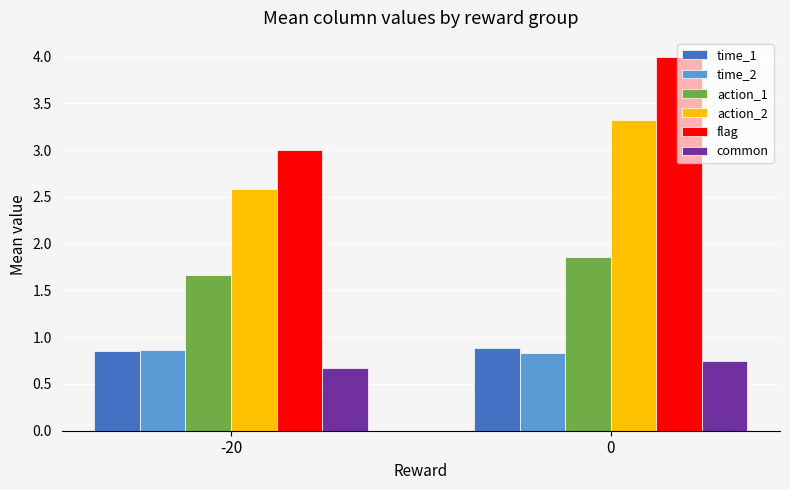

Which series has the largest total across all categories?

flag